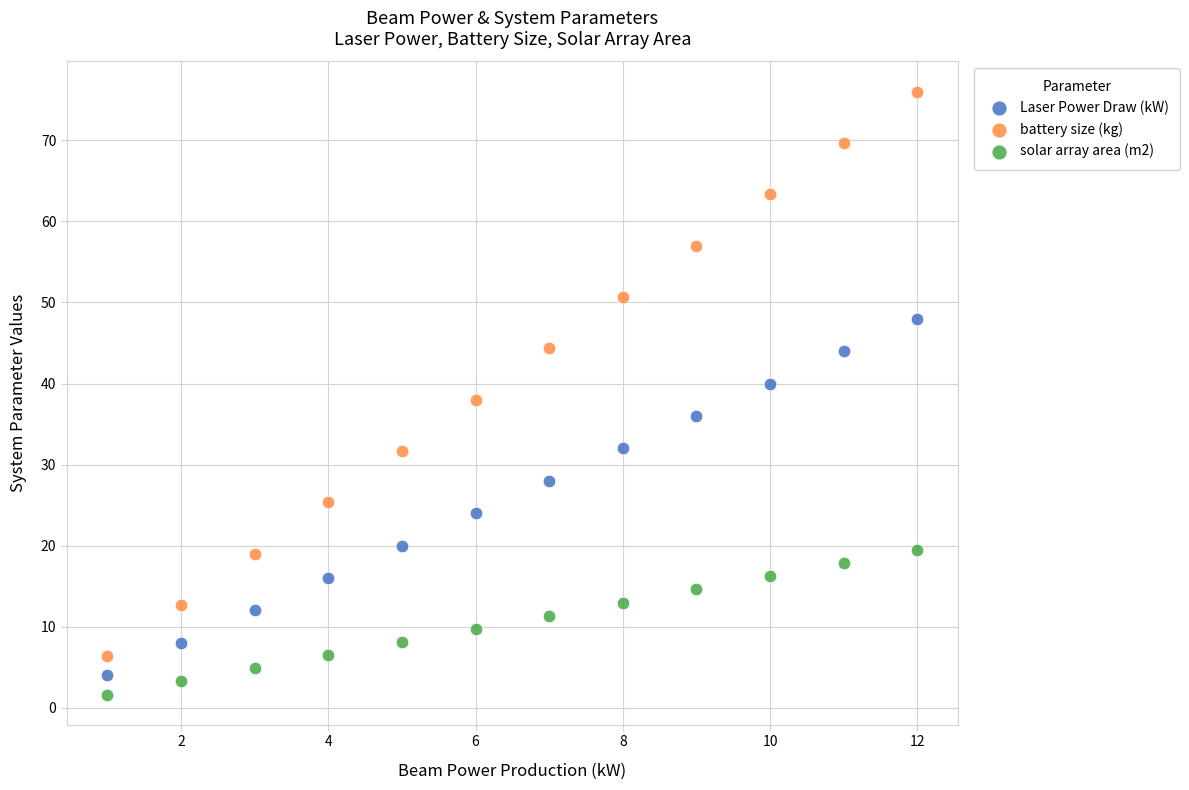

Which series reaches the minimum Y coordinate?

solar array area (m2)